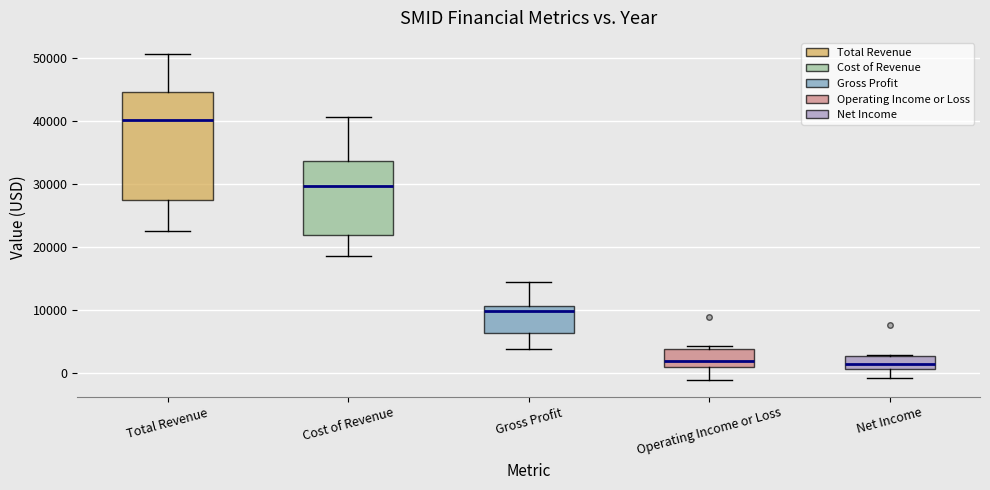

Which box is the tallest, from its lower edge to its upper edge?

Total Revenue